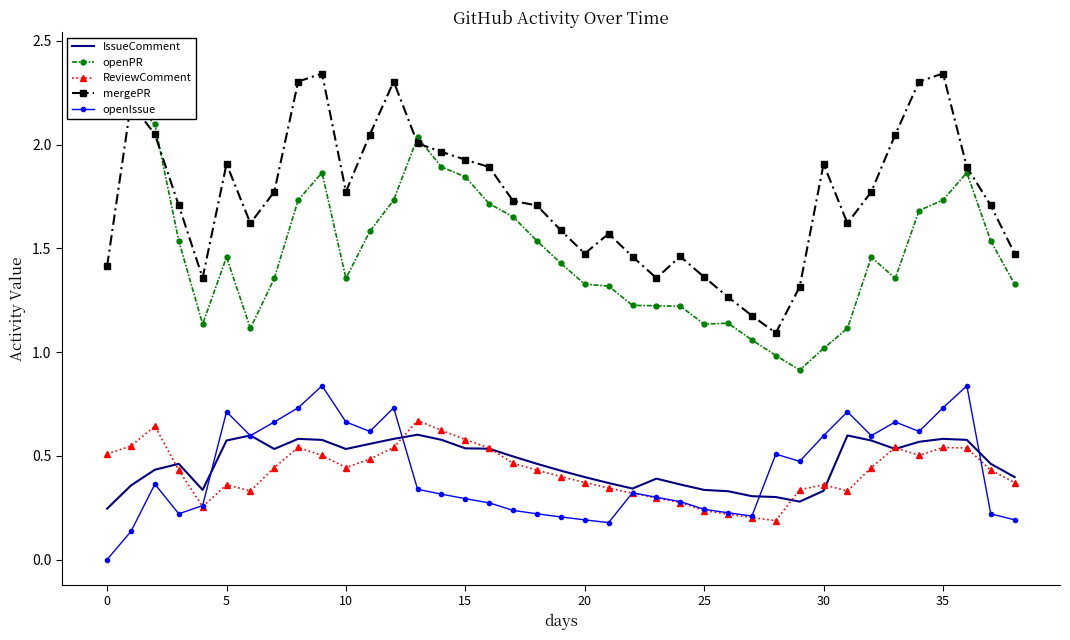

What is the sum of all openPR values?

58.3